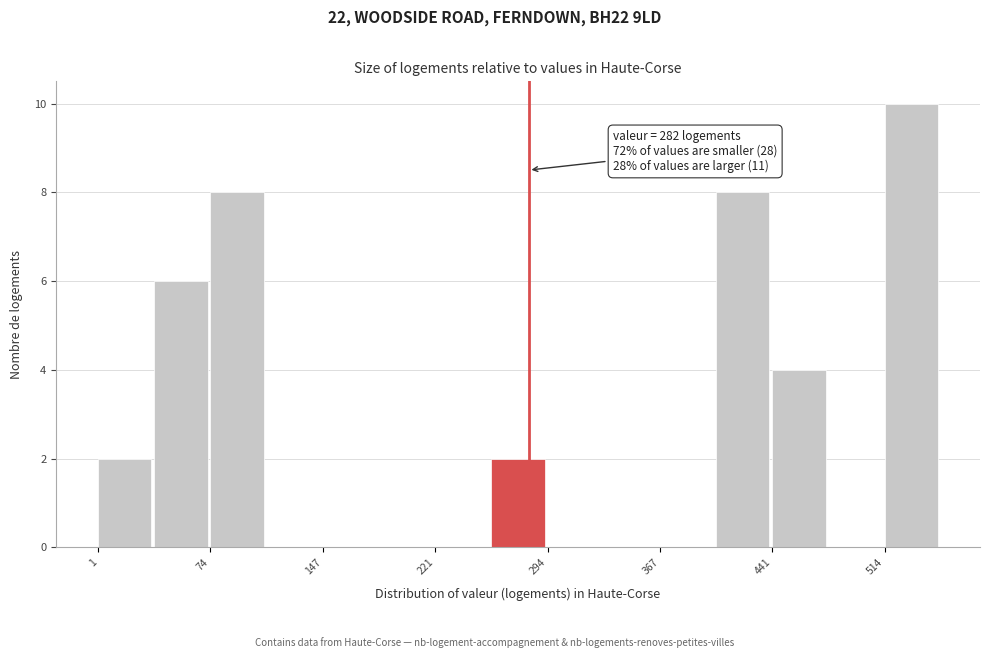

Read against the x-axis, roughly where is the centre of the tallest bar?

530